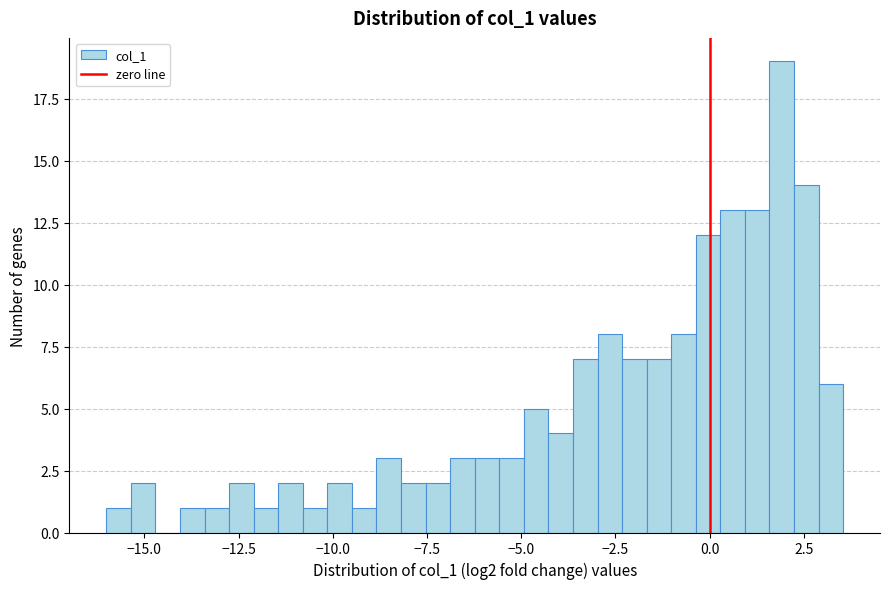

Around what value on the x-axis is the tallest bar? Give the approximate position of its centre, as read against the axis.

2.0